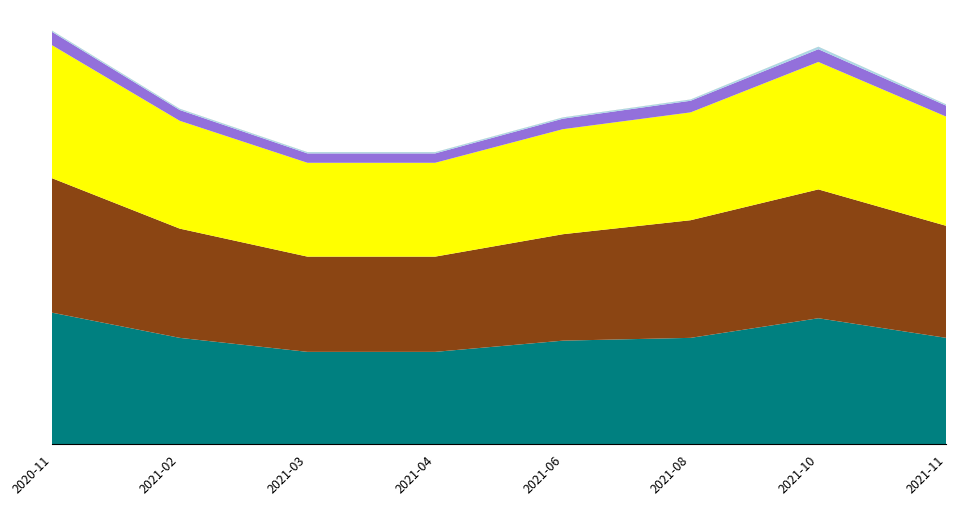

Reading right to left, extract all data points from this chart.

Precio minimo: 19000	22500	19000	18500	16500	16500	19000	23500
Precio maximo: 20000	23000	21000	19000	17000	17000	19500	24000
Precio promedio ponderado: 19500	22750	19250	18750	16750	16750	19250	23750
Precio $/Kg: 1950	2275	2075	1875	1675	1675	1925	2375
Volumen: 216	432	216	216	216	216	216	216
Kg / unidad: 10	10	10	10	10	10	10	10